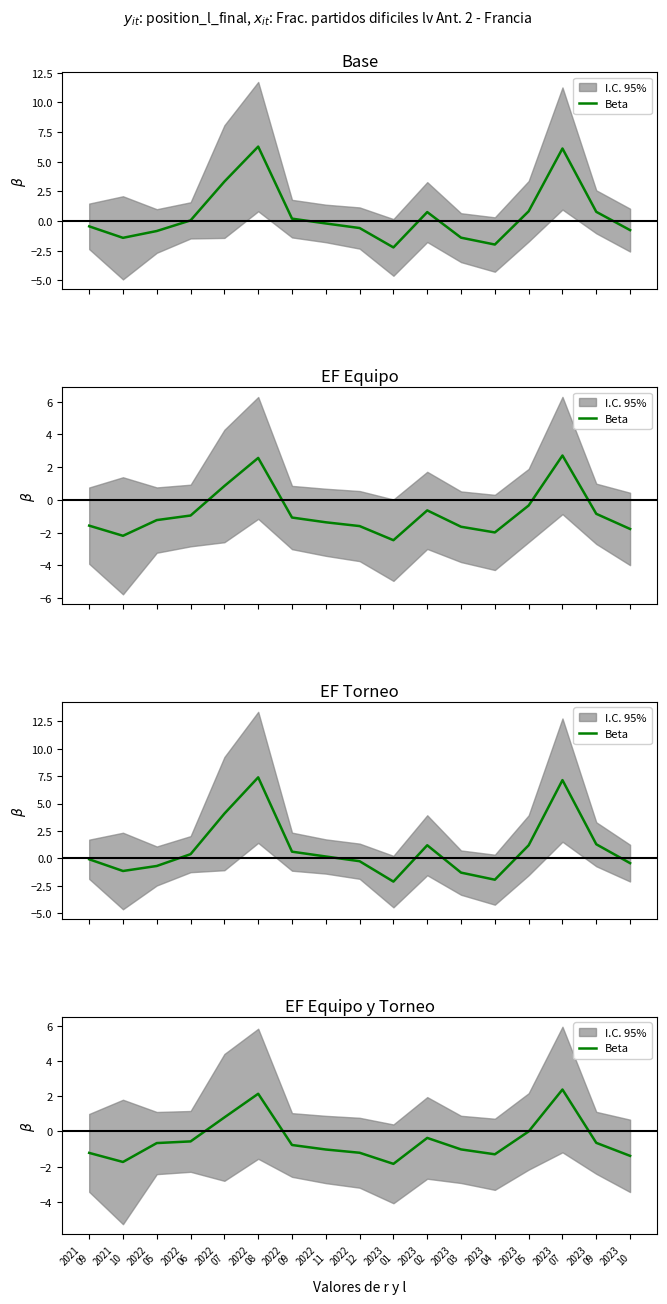

True or false: the data shows -0.0 at 2023
05.

True